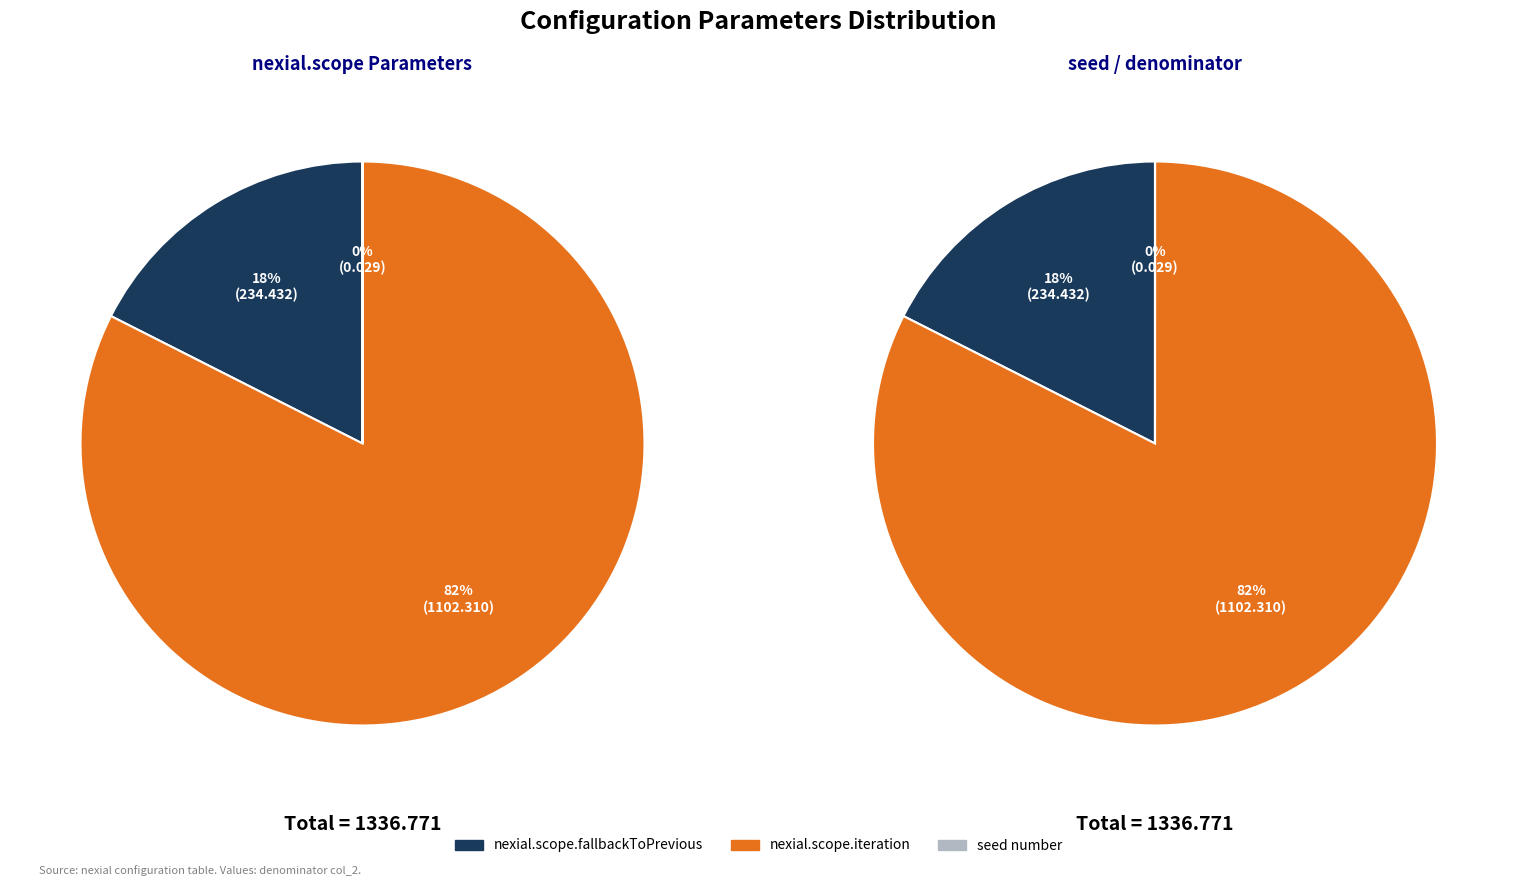

What is the largest slice in the pie chart?

nexial.scope.iteration